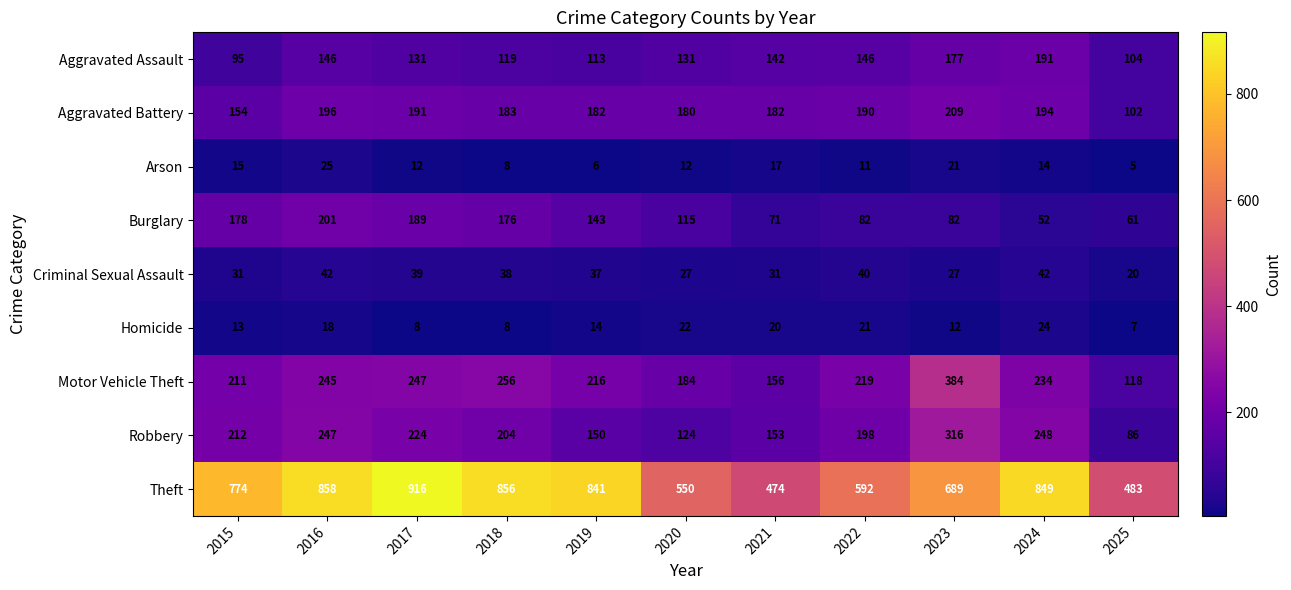

How many data points in Criminal Sexual Assault are less than 37?

5